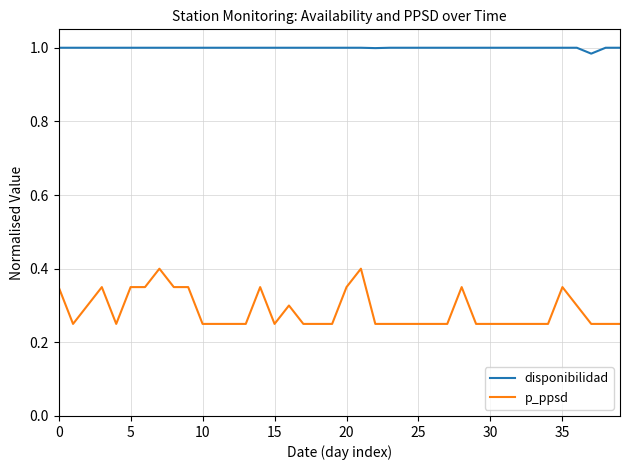

Which series has the widest spread of values?

p_ppsd